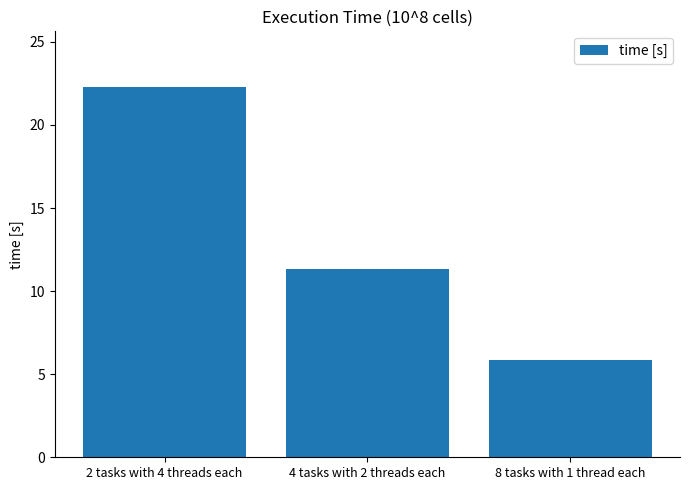

Which category has the highest value across all series?

2 tasks with 4 threads each